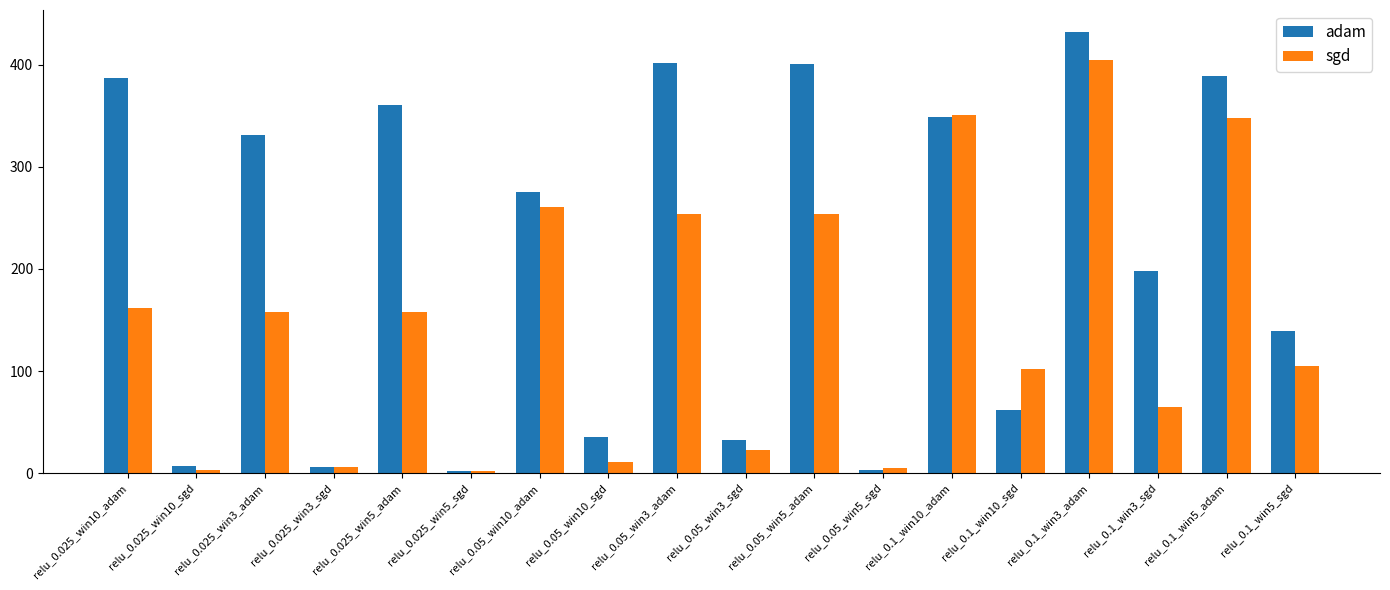

Which category has the highest value across all series?

relu_0.1_win3_adam